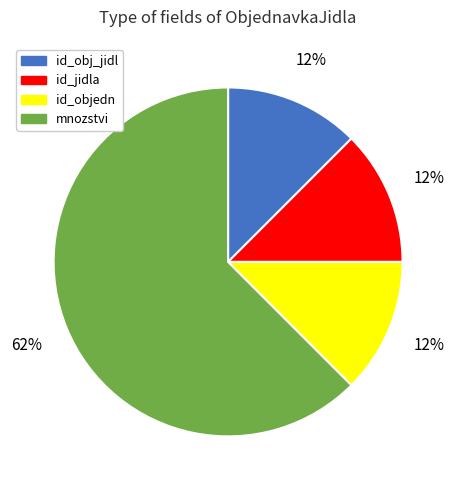

Which category accounts for the majority?

mnozstvi